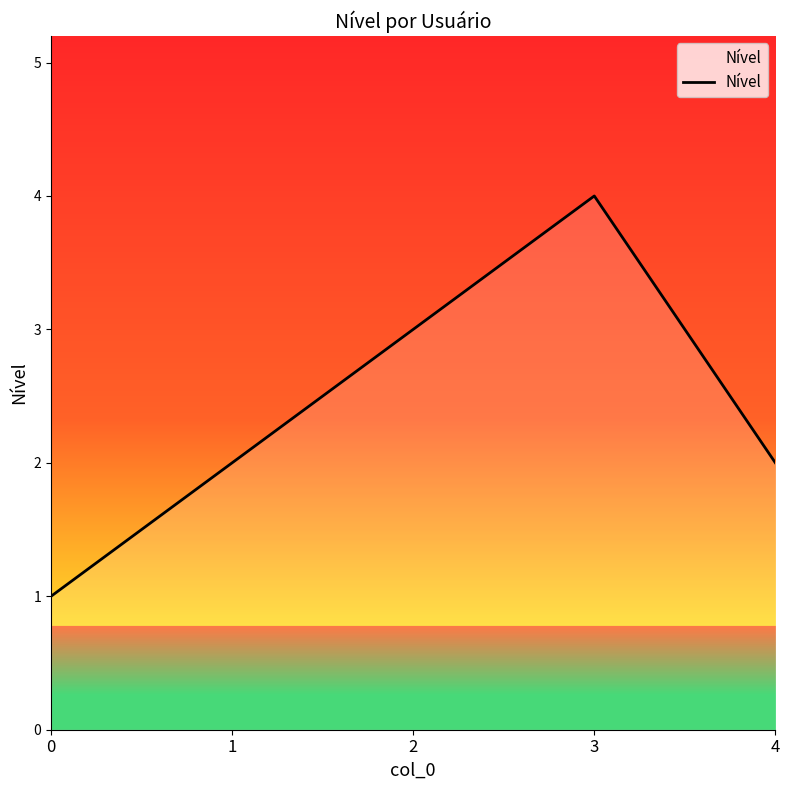

Reading right to left, extract all data points from this chart.

4=2	3=4	2=3	1=2	0=1